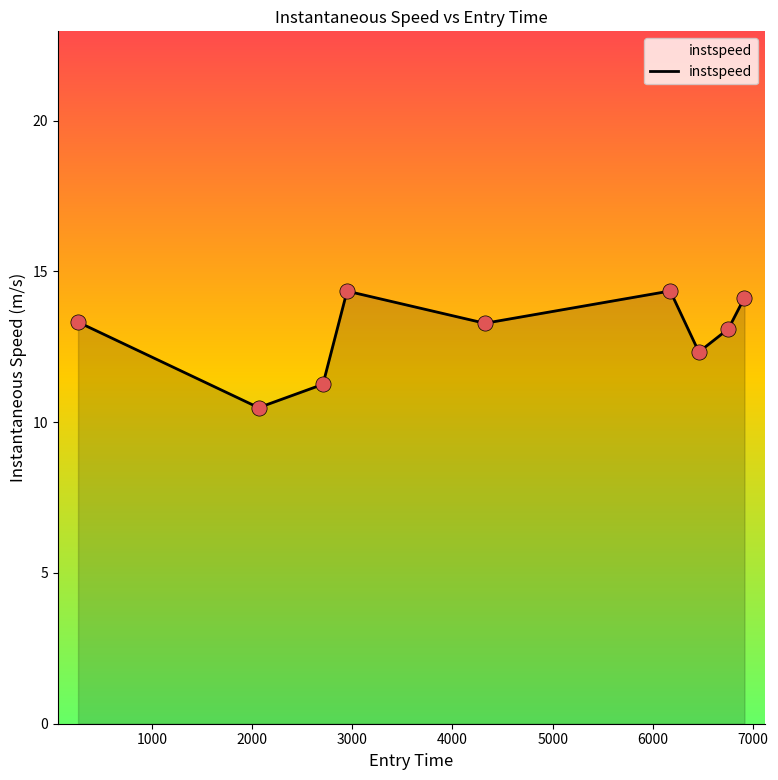

What is the greatest value displayed?

14.4